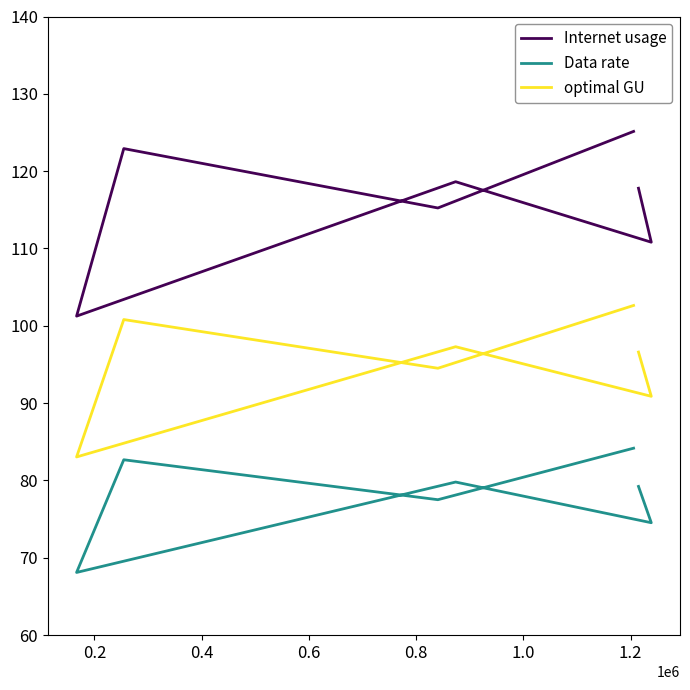

What is the difference between the highest and lowest values at 1.2?

38.6